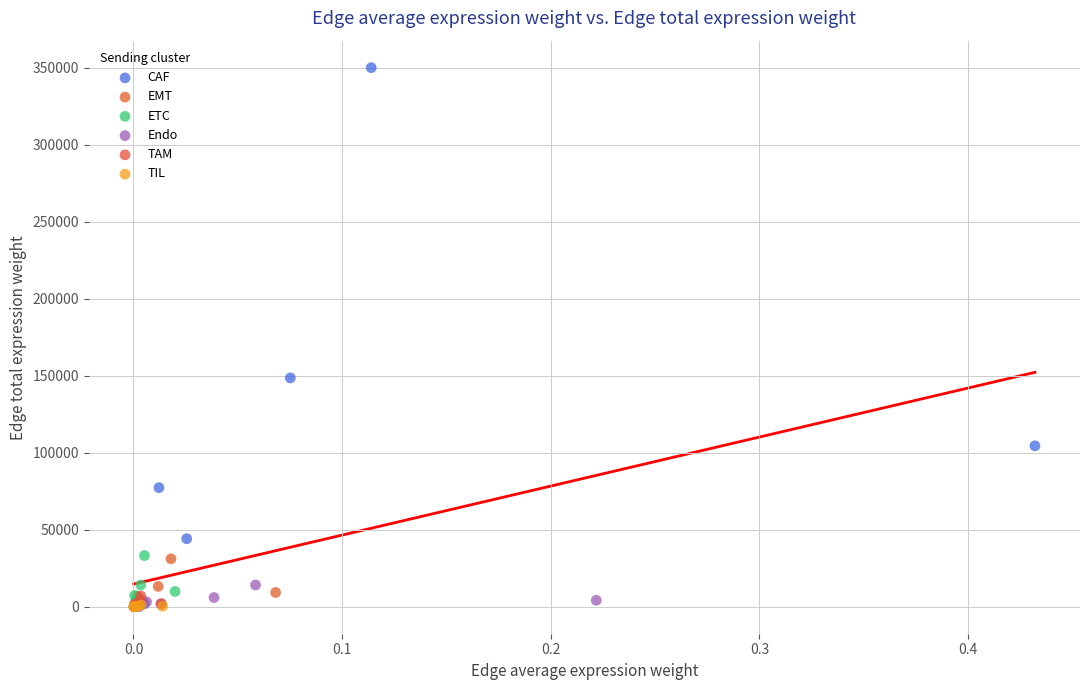

What are all the series names shown in the legend?

CAF, EMT, ETC, Endo, TAM, TIL